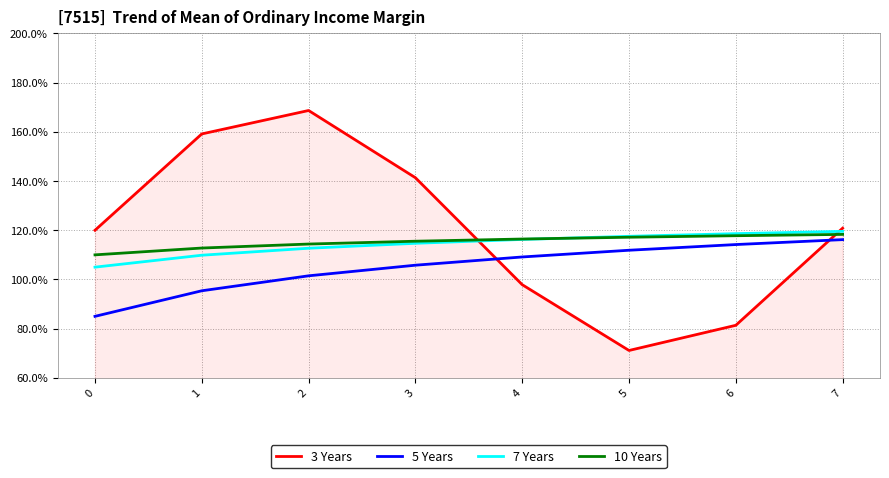

Which category has the highest value in the 7 Years series?

7